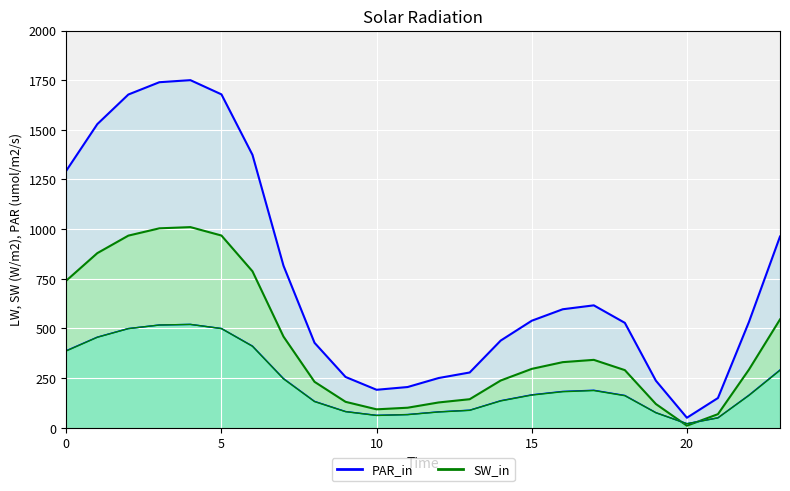

What is the total value across all series at 13?

684.2